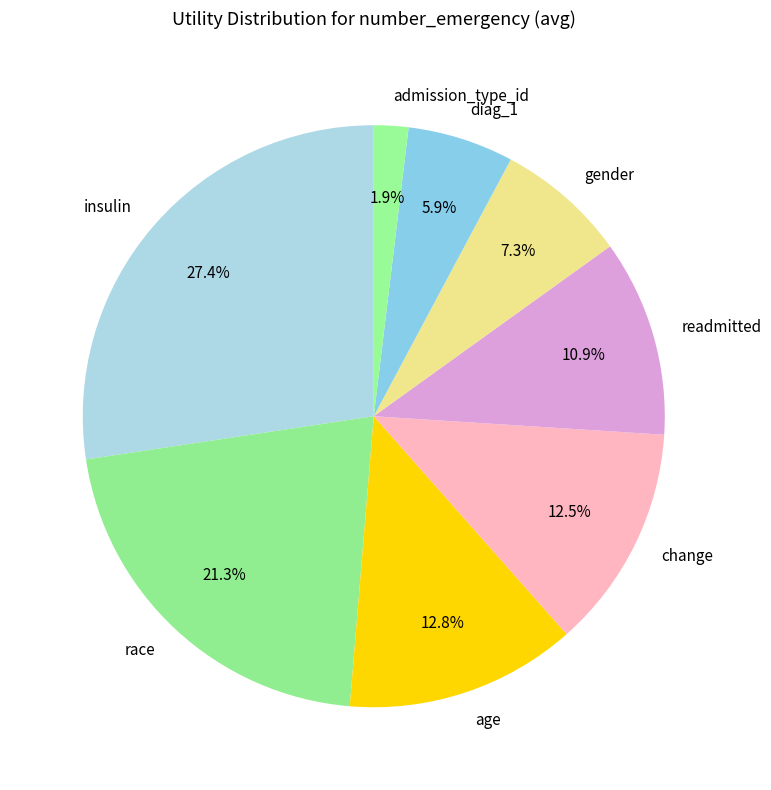

To the nearest percent, what is the difference between the gender and admission_type_id slice percentages?

5%